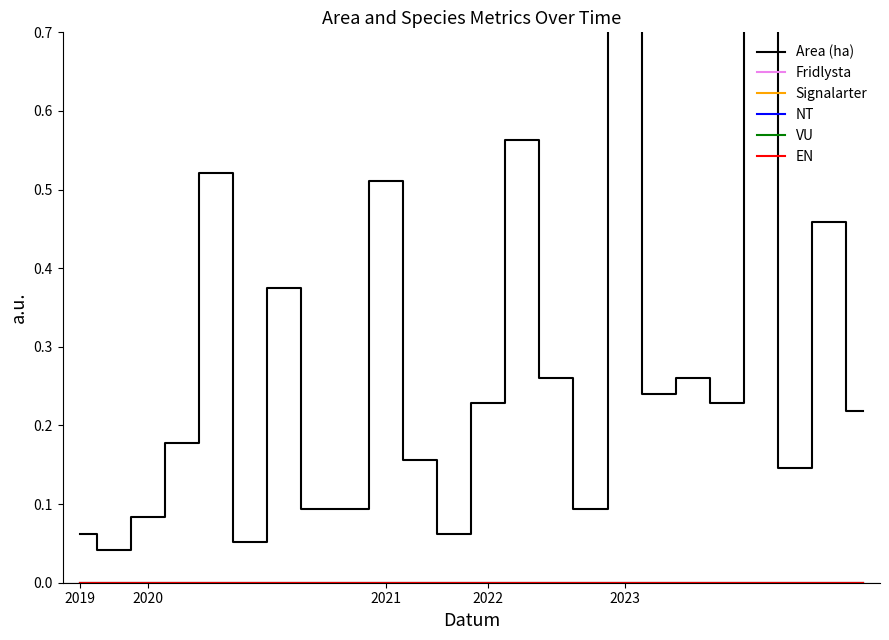

Reading left to right, extract all data points from this chart.

Area (ha): 0.1	0.0	0.1	0.2	0.5	0.1	0.4	0.1	0.1	0.5	0.2	0.1	0.2	0.6	0.3	0.1	1.0	0.2	0.3	0.2	0.9	0.1	0.5	0.2
Fridlysta: 0.0	0.0	0.0	0.0	0.0	0.0	0.0	0.0	0.0	0.0	0.0	0.0	0.0	0.0	0.0	0.0	0.0	0.0	0.0	0.0	0.0	0.0	0.0	0.0
Signalarter: 0.0	0.0	0.0	0.0	0.0	0.0	0.0	0.0	0.0	0.0	0.0	0.0	0.0	0.0	0.0	0.0	0.0	0.0	0.0	0.0	0.0	0.0	0.0	0.0
NT: 0.0	0.0	0.0	0.0	0.0	0.0	0.0	0.0	0.0	0.0	0.0	0.0	0.0	0.0	0.0	0.0	0.0	0.0	0.0	0.0	0.0	0.0	0.0	0.0
VU: 0.0	0.0	0.0	0.0	0.0	0.0	0.0	0.0	0.0	0.0	0.0	0.0	0.0	0.0	0.0	0.0	0.0	0.0	0.0	0.0	0.0	0.0	0.0	0.0
EN: 0.0	0.0	0.0	0.0	0.0	0.0	0.0	0.0	0.0	0.0	0.0	0.0	0.0	0.0	0.0	0.0	0.0	0.0	0.0	0.0	0.0	0.0	0.0	0.0